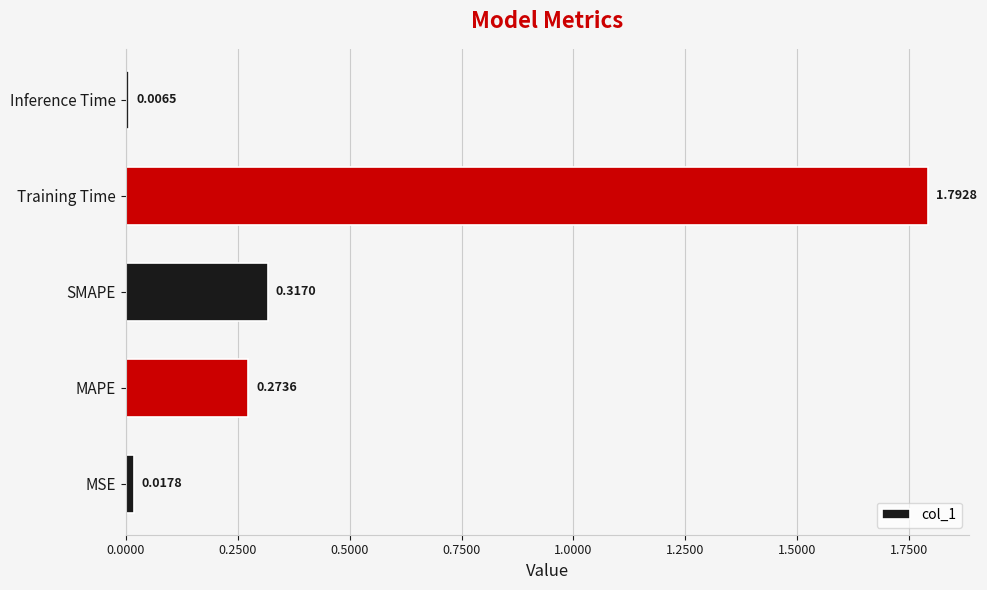

What is the sum of all values?

2.4